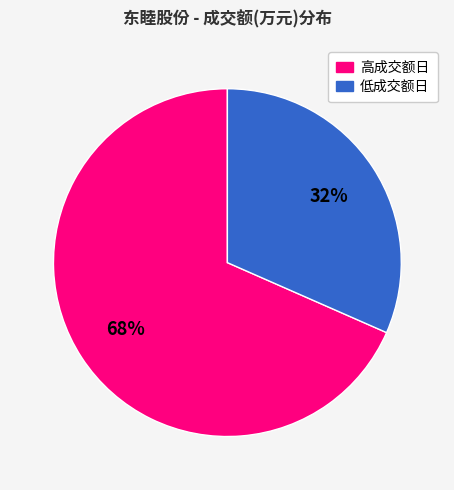

To the nearest percent, what is the average slice percentage?

50%